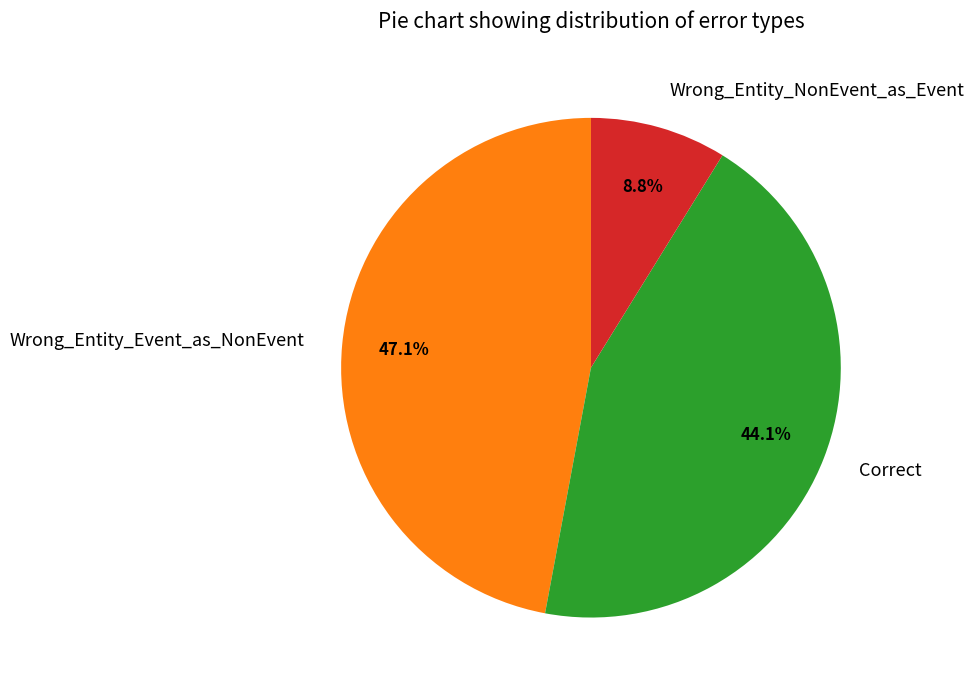

Does Wrong_Entity_NonEvent_as_Event represent more than half of the total?

No